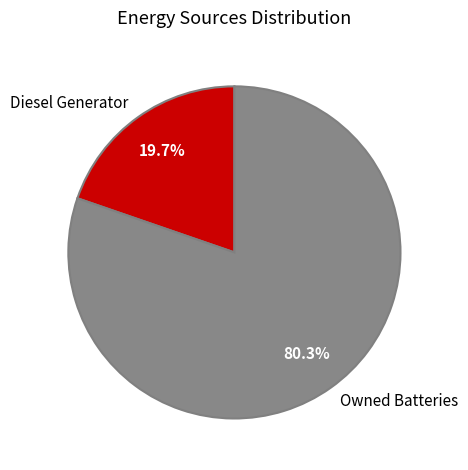

How many slices are in this pie chart?

2